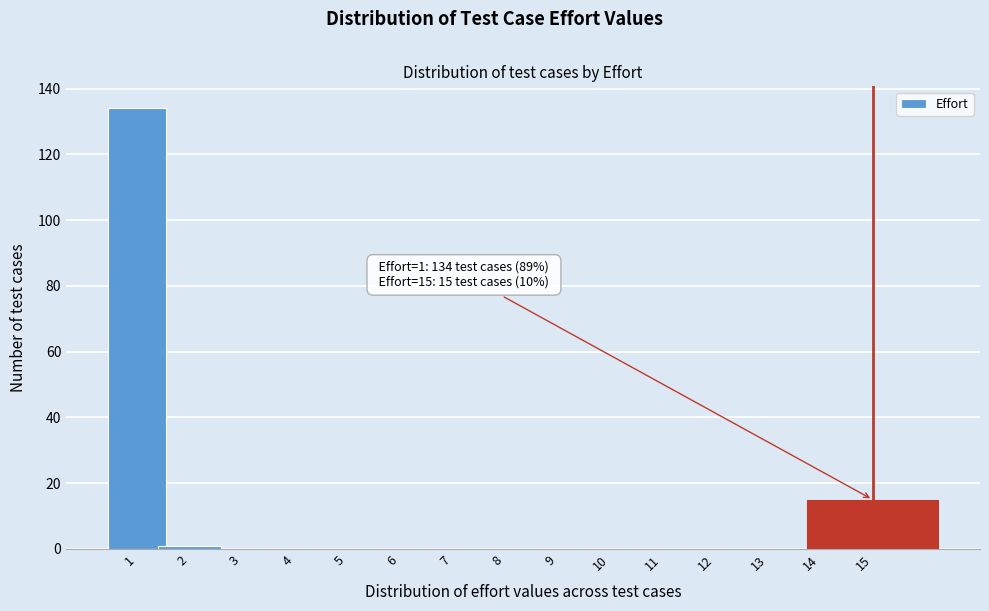

Reading right to left, what are all the values shown in this chart?

15=15	14=0	13=0	12=0	11=0	10=0	9=0	8=0	7=0	6=0	5=0	4=0	3=0	2=1	1=134